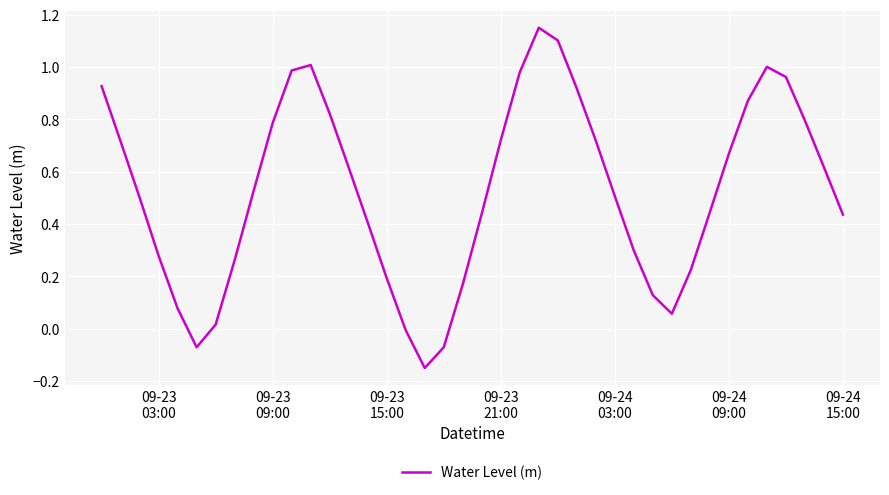

What is the difference between the maximum and minimum values?

1.3